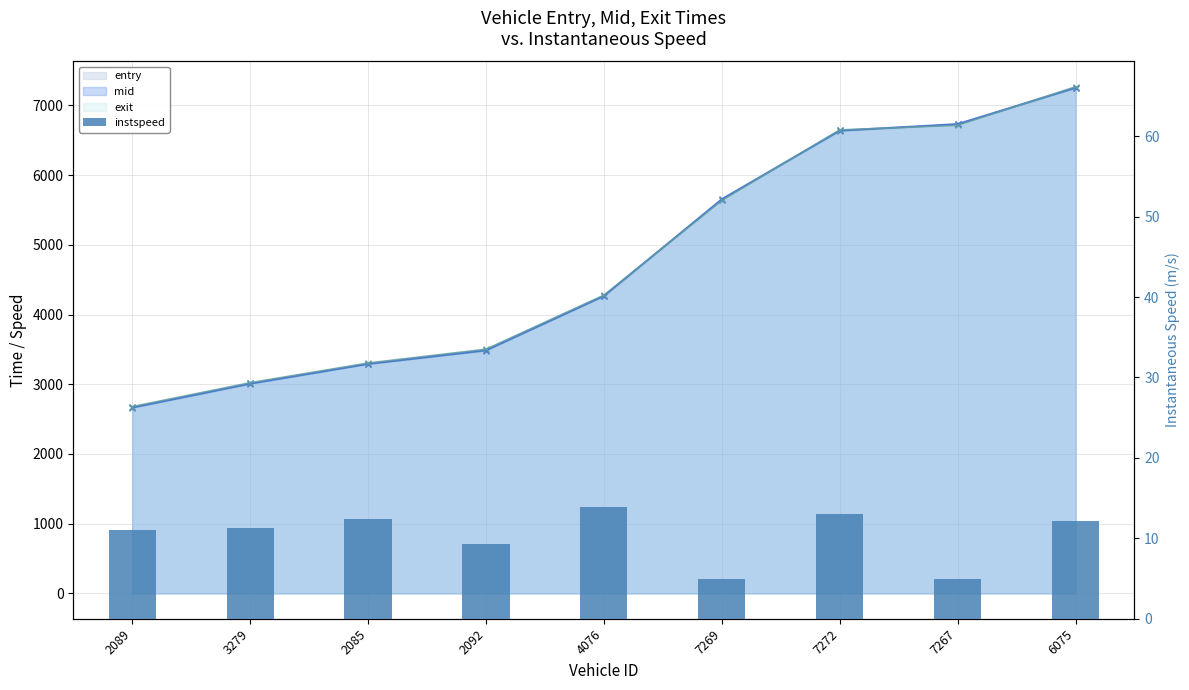

Rank the categories by value from highest to lowest.

4076, 7272, 2085, 6075, 3279, 2089, 2092, 7269, 7267